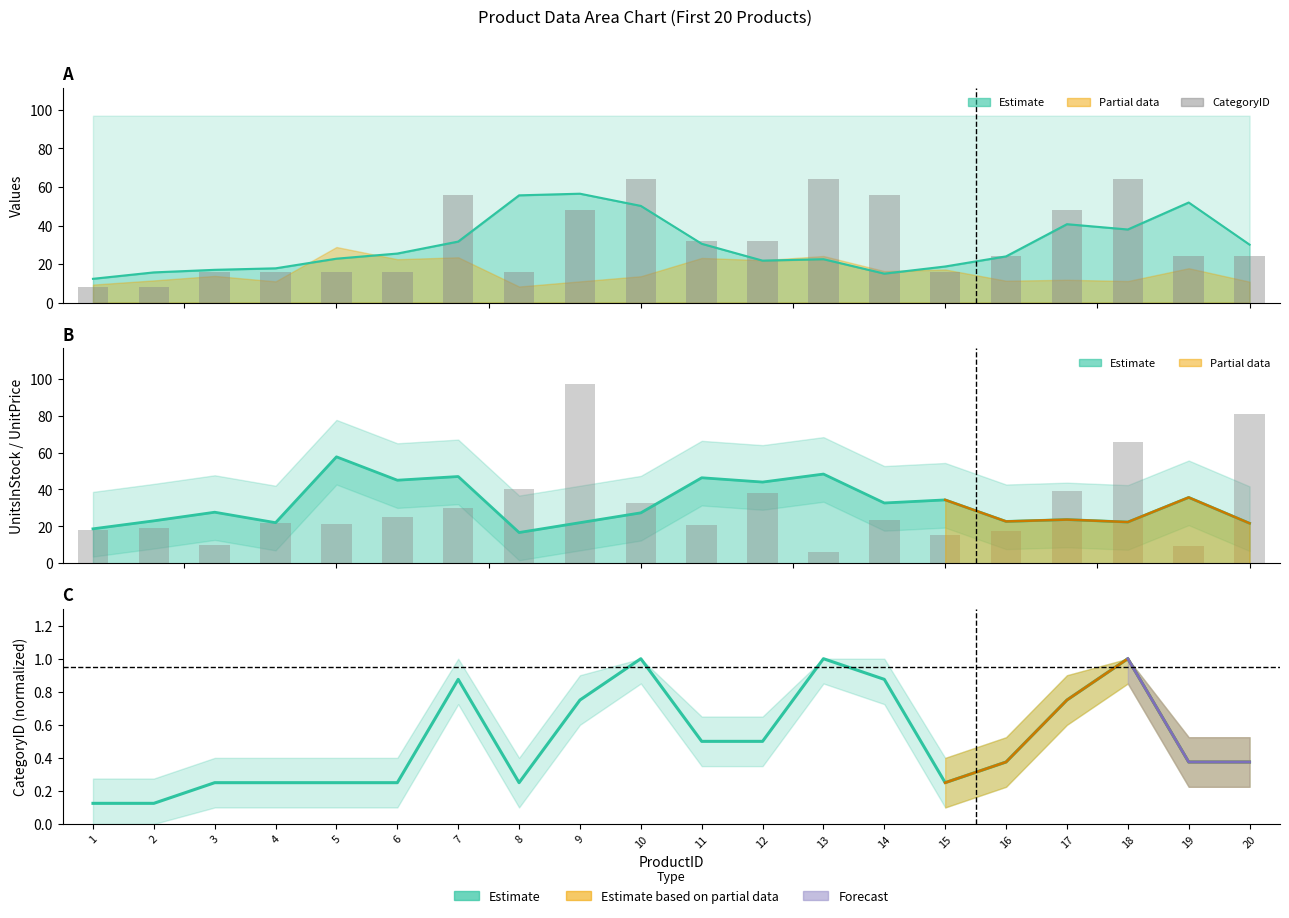

What is the lowest value of the CategoryID series?

8.0